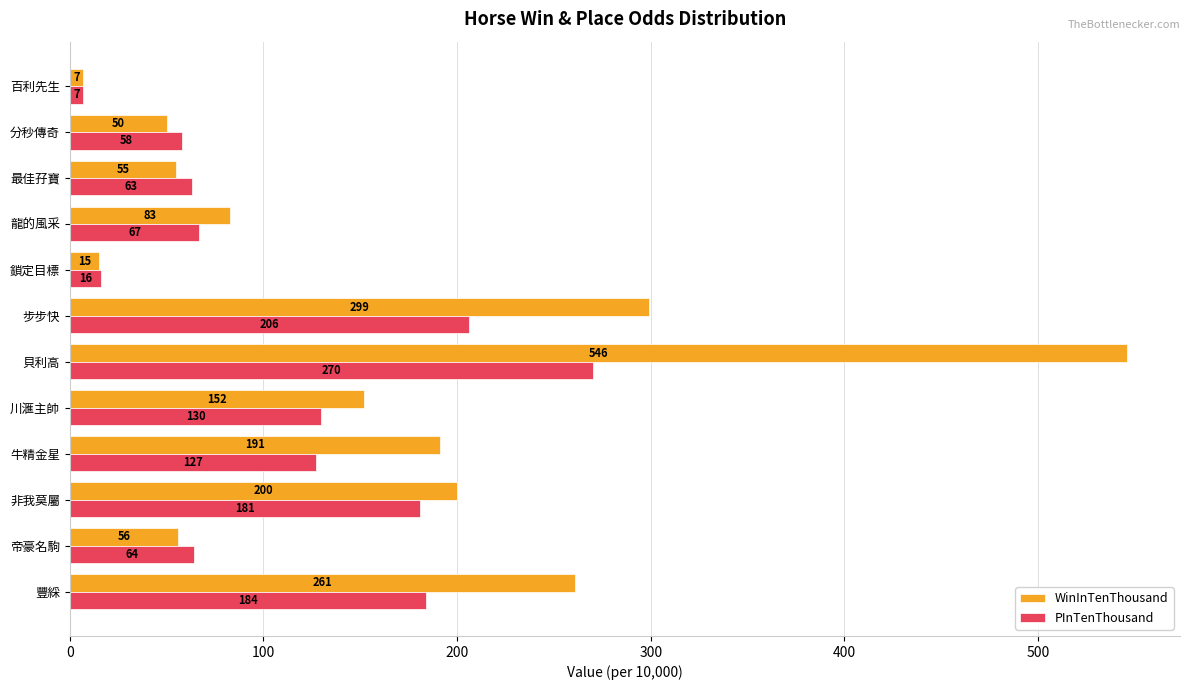

At 分秒傳奇, list the series in order from smallest to largest.

WinInTenThousand, PInTenThousand